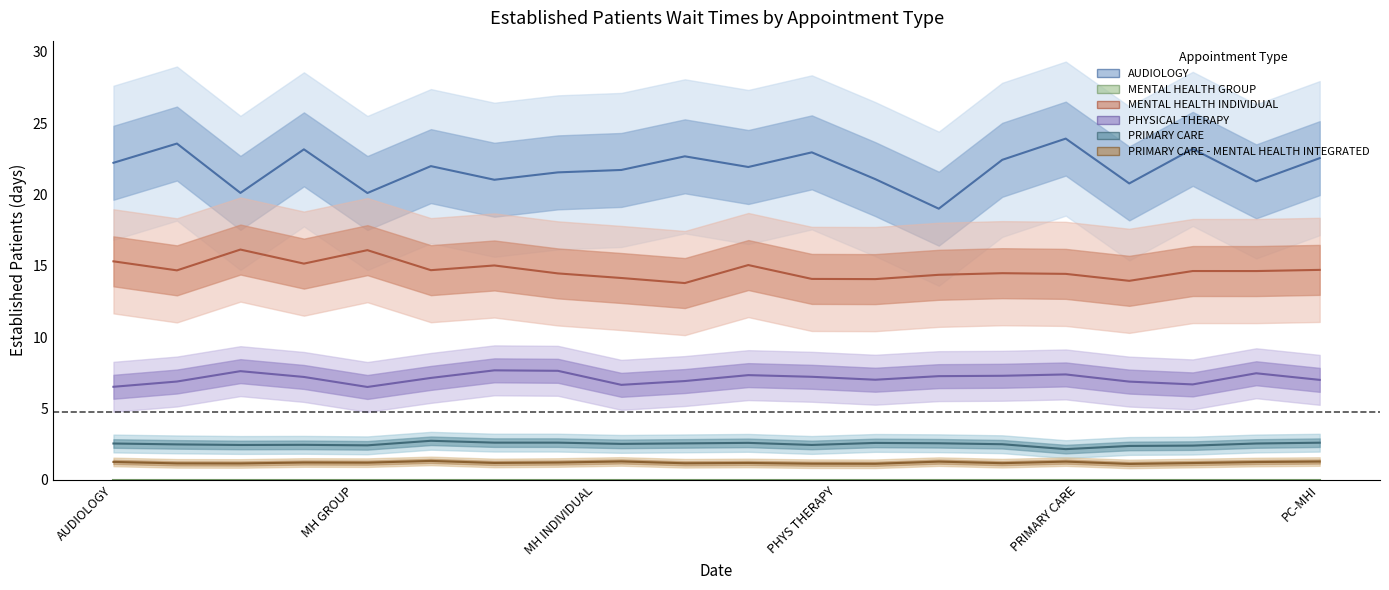

What is the average value of the PRIMARY CARE series?

2.5